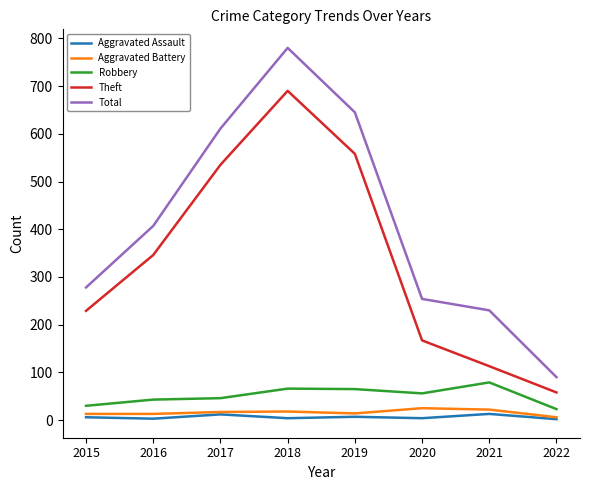

At how many categories does at least one series exceed 24?

8